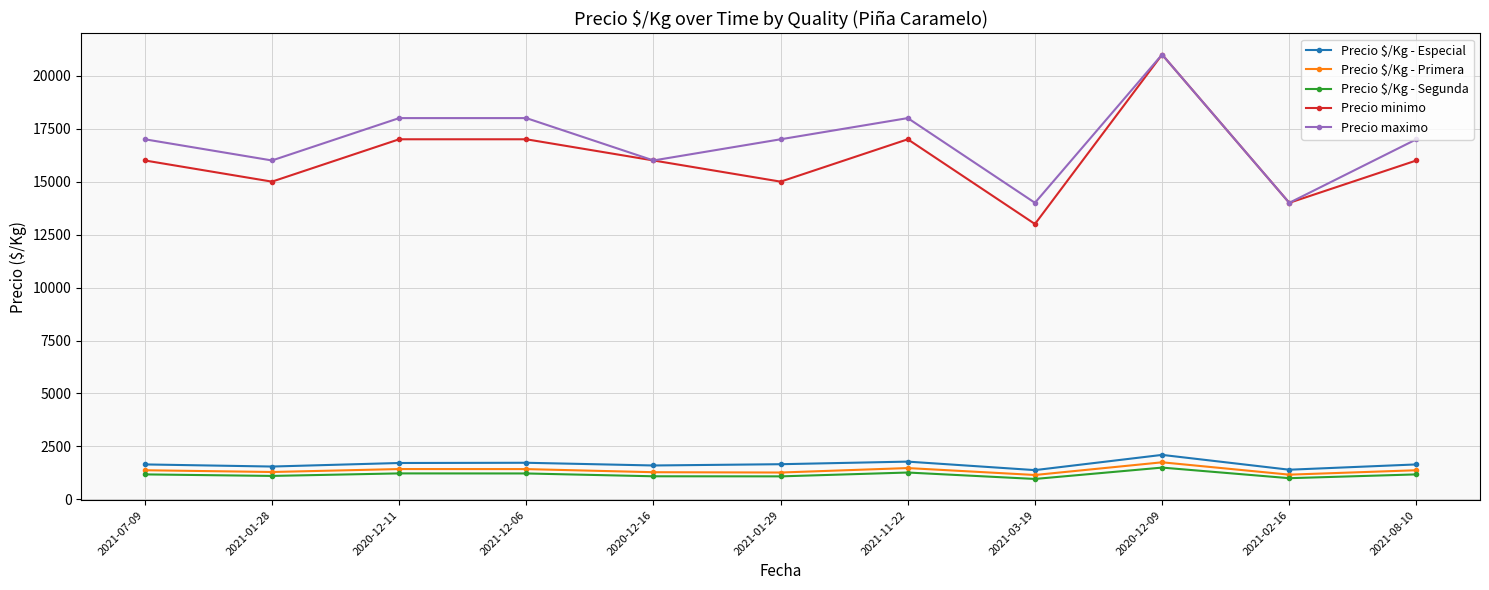

Is this an area chart (filled region under the line)?

No